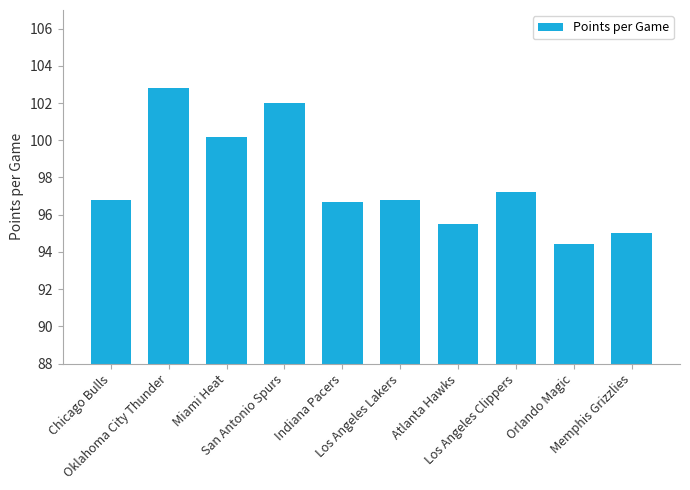

Read the value at Chicago Bulls.

96.8